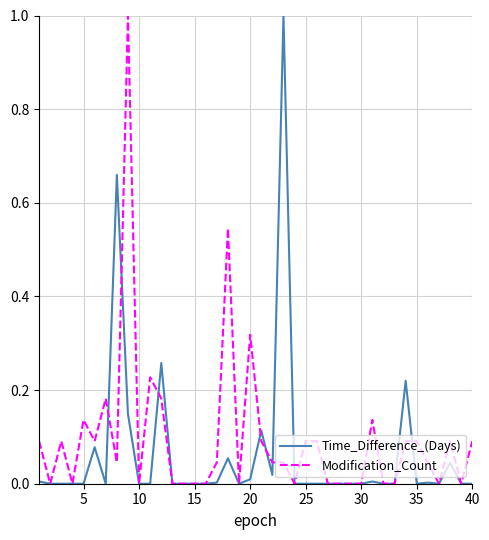

What is the maximum value for Modification_Count?

1.0